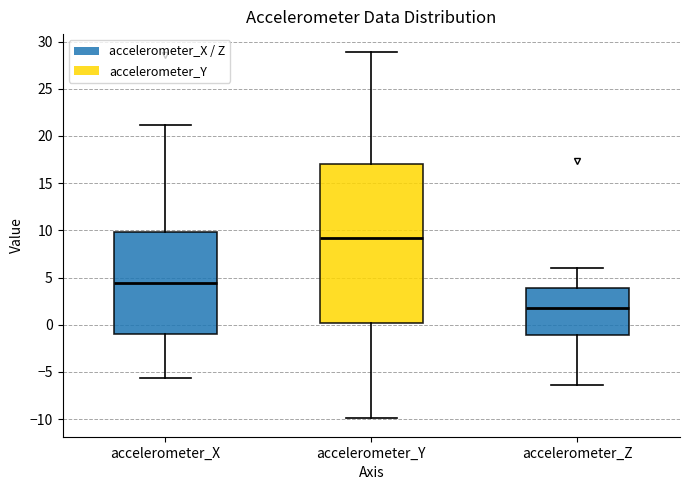

Reading left to right, transcribe this box plot: for each box, give where its median line is, the range the box spans, and where its two whiskers end, as read against the y-axis. The values are not printed on the chart, so give them approximately, as read against the axis.

accelerometer_X: median 4.5, box -1.0 to 10.0, whiskers -5.5 to 21.0
accelerometer_Y: median 9.0, box 0.0 to 17.0, whiskers -10.0 to 29.0
accelerometer_Z: median 2.0, box -1.0 to 4.0, whiskers -6.5 to 6.0